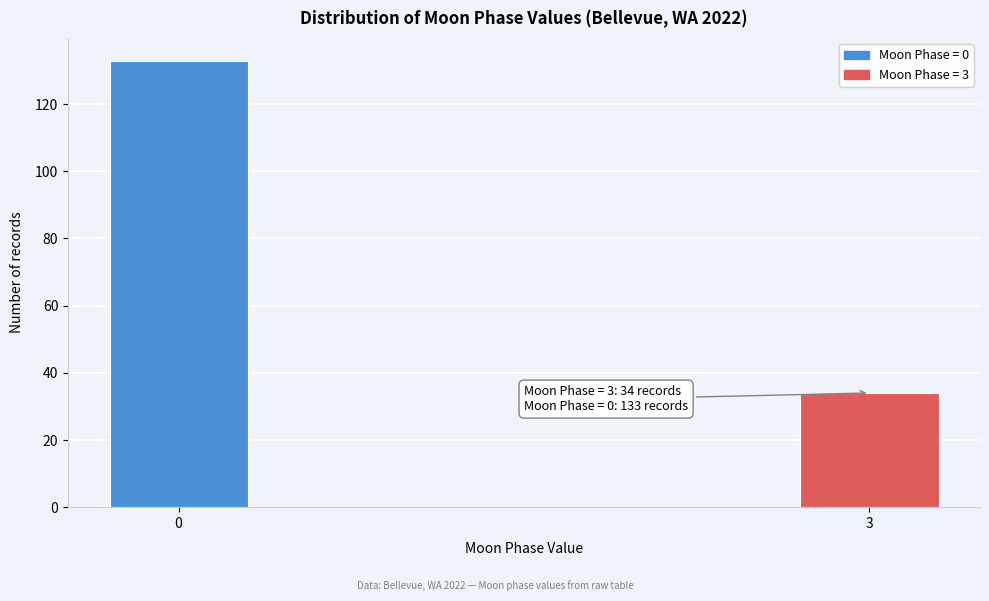

Reading right to left, list all the values displayed in this chart.

34	133